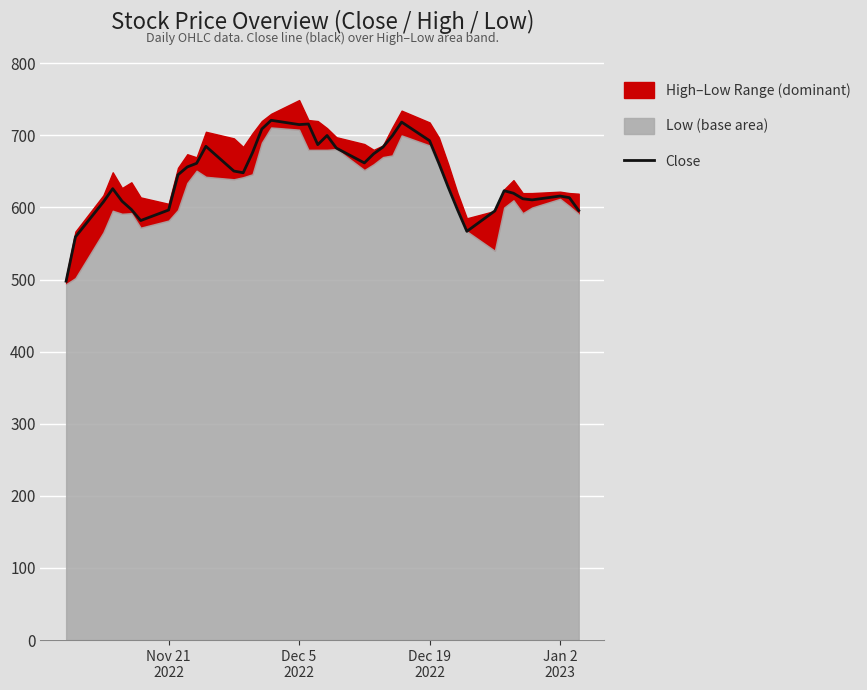

What is the minimum value for Close?

497.8